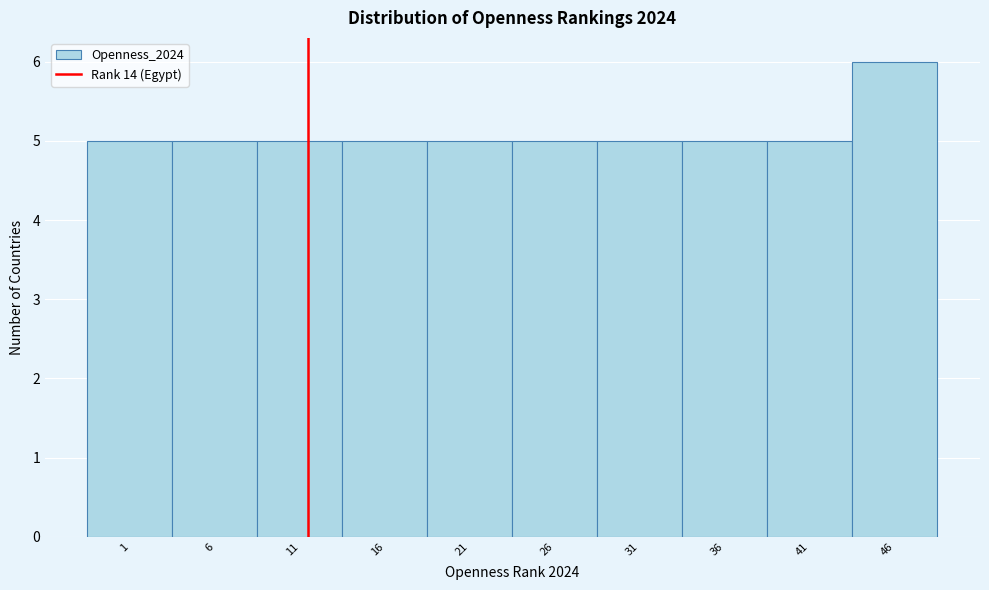

Reading right to left, transcribe all the data shown in this chart.

6	5	5	5	5	5	5	5	5	5